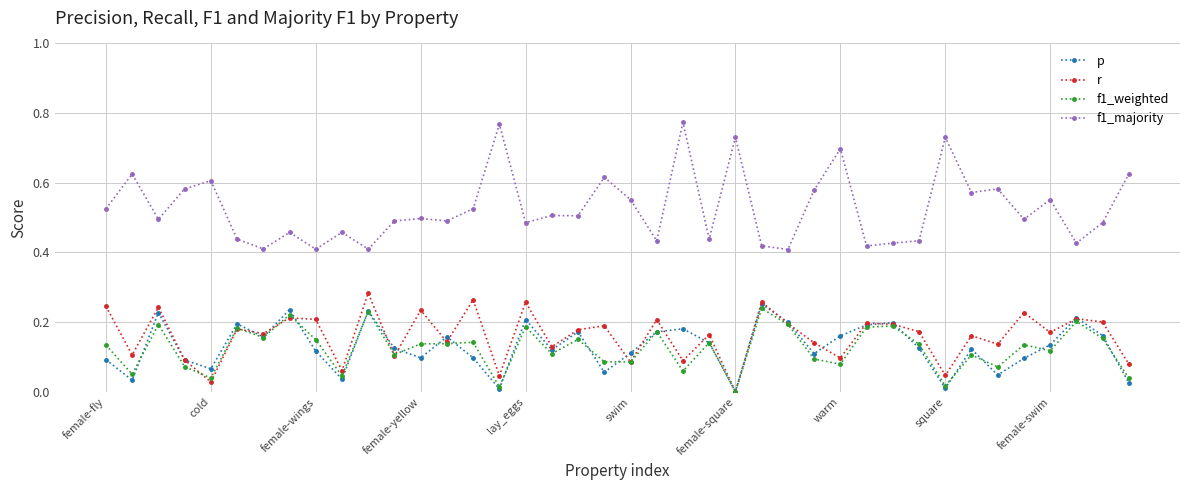

Which series has the largest total across all categories?

f1_majority